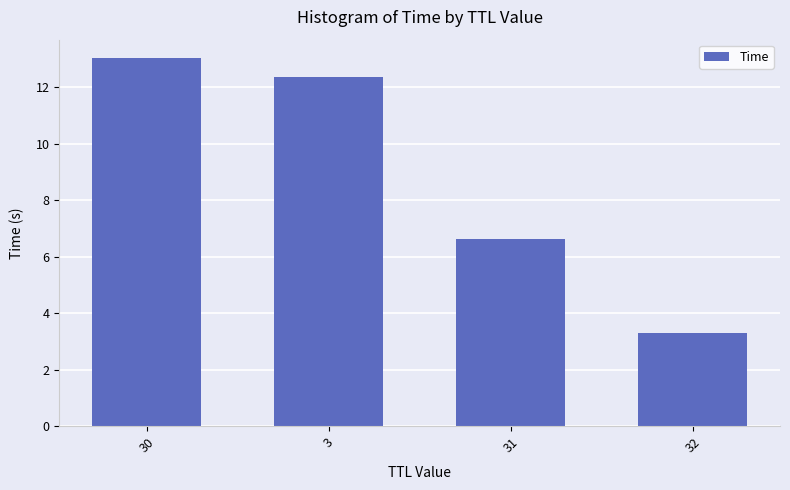

What is the difference between the second highest and minimum values?

9.0